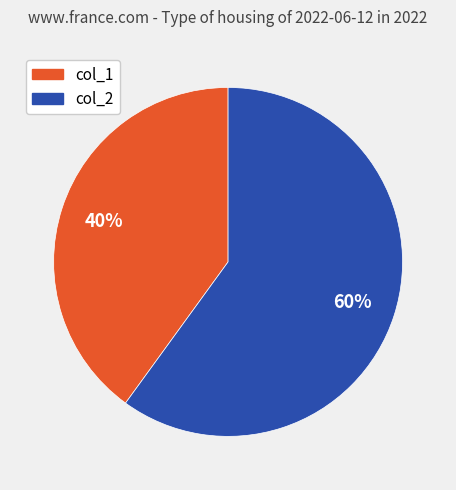

Is there a majority slice in this chart?

Yes